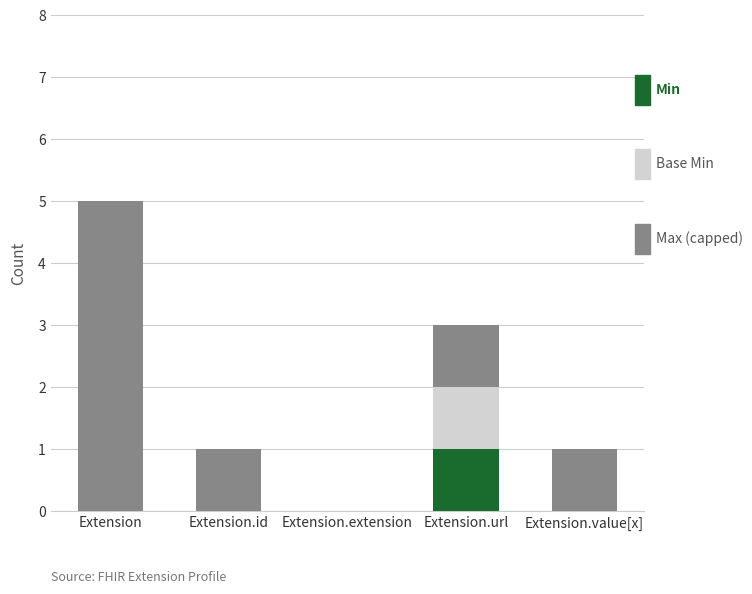

Reading right to left, what are the values for Min?

Extension.value[x]=0	Extension.url=1	Extension.extension=0	Extension.id=0	Extension=0